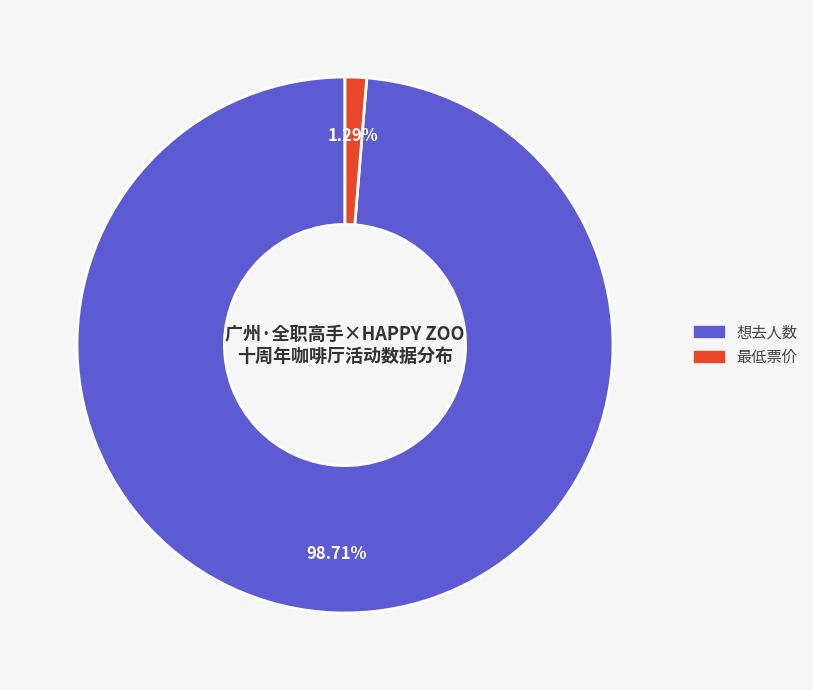

Which category has the smallest portion of the pie?

最低票价